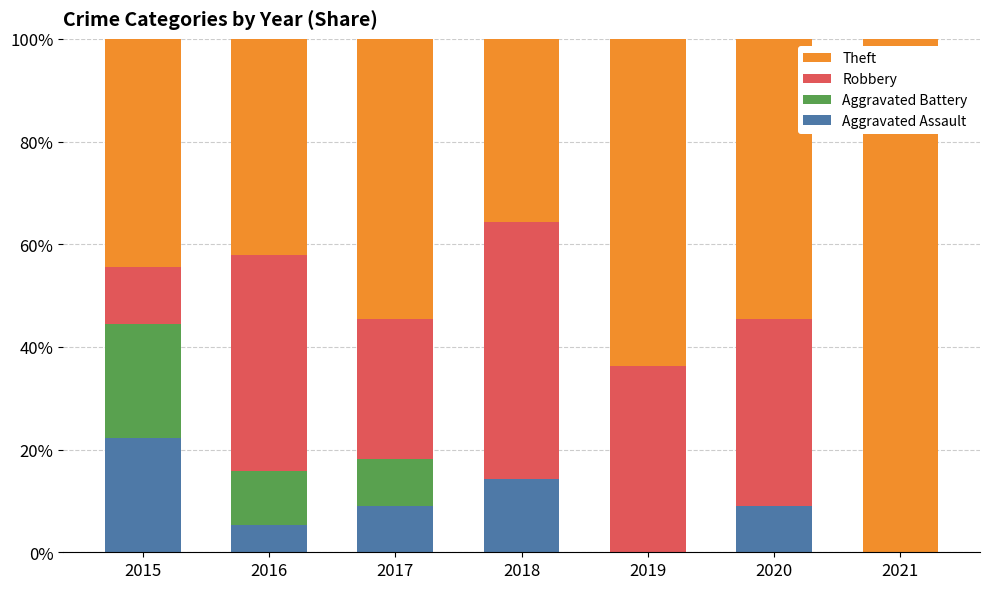

The value of Aggravated Assault at 2021 is 0.0. True or false?

True